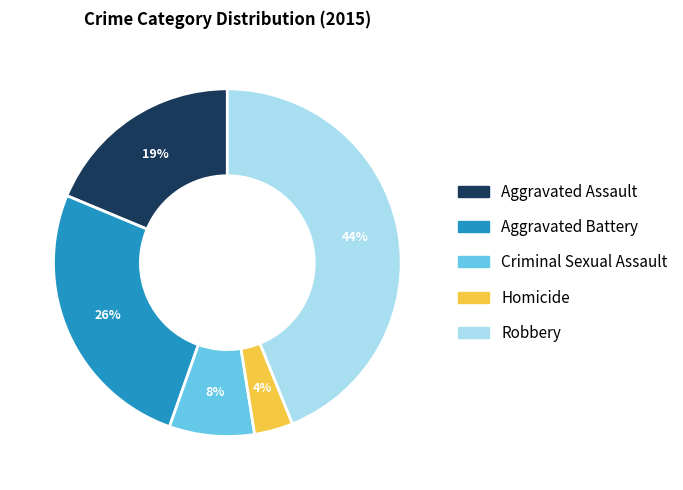

Which has a higher value, Robbery or Aggravated Battery?

Robbery